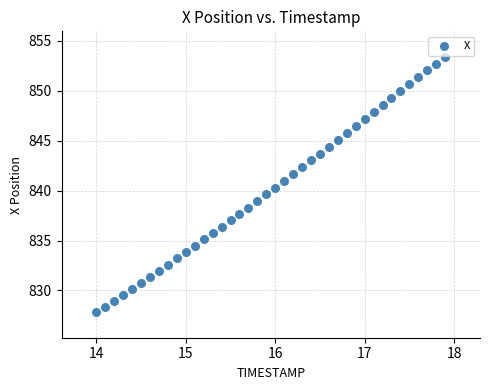

What is the range of X values (max minus min)?

3.9